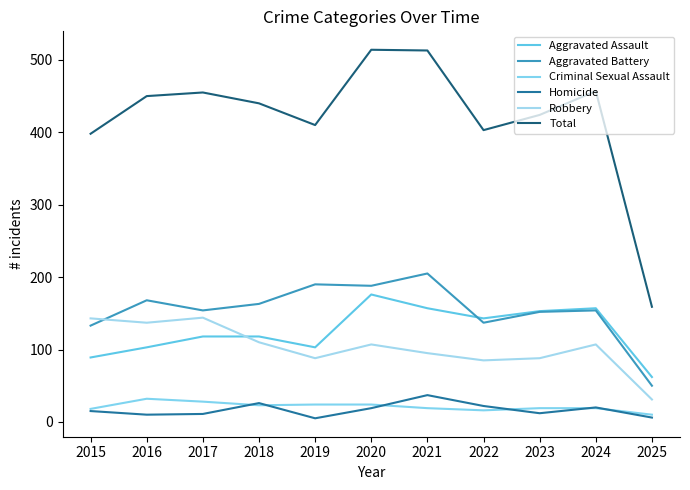

What are all the series names shown in the legend?

Aggravated Assault, Aggravated Battery, Criminal Sexual Assault, Homicide, Robbery, Total